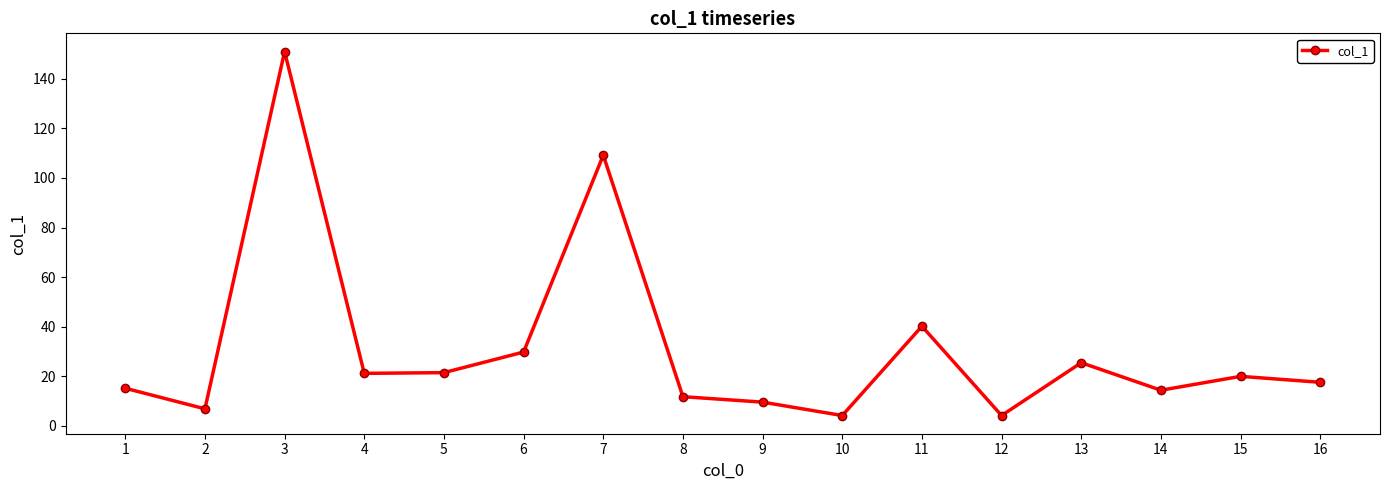

What is the difference between the maximum and minimum values?

146.8